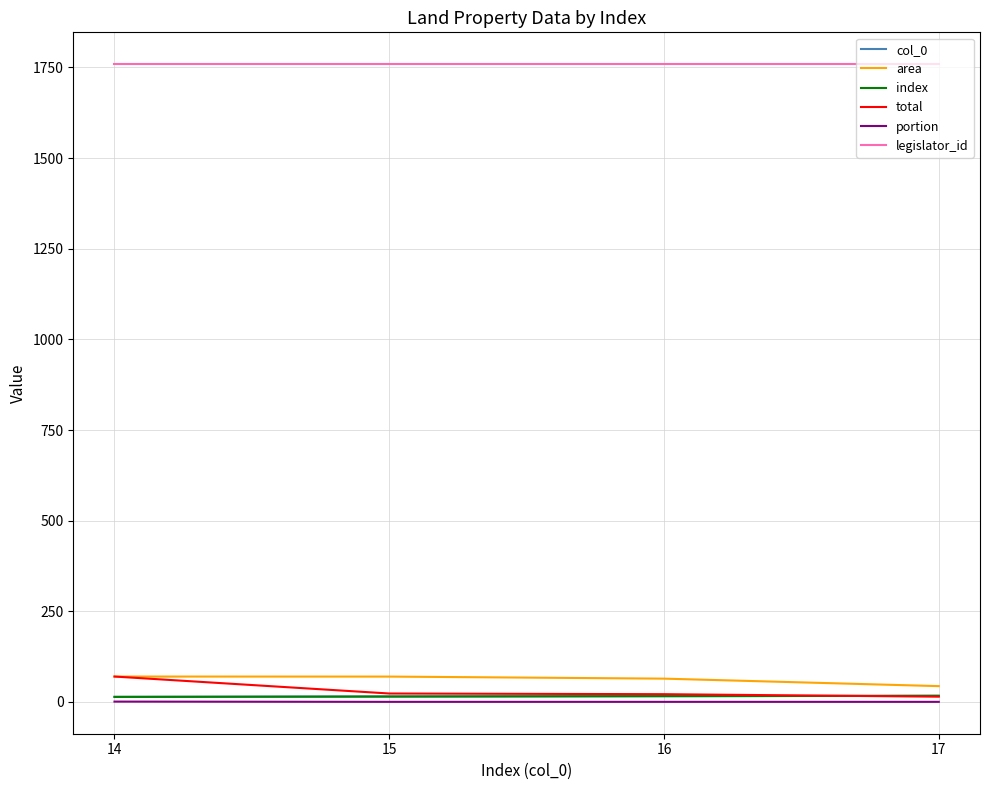

Reading left to right, transcribe all the data shown in this chart.

col_0: 14.0	15.0	16.0	17.0
area: 70.1	70.0	64.3	43.7
index: 14.0	15.0	16.0	17.0
total: 70.1	23.3	21.4	14.6
portion: 1.0	0.3	0.3	0.3
legislator_id: 1759.0	1759.0	1759.0	1759.0